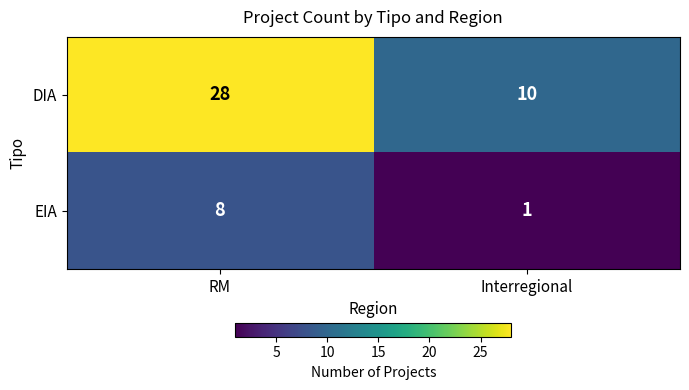

Reading right to left, extract all data points from this chart.

DIA: 10	28
EIA: 1	8